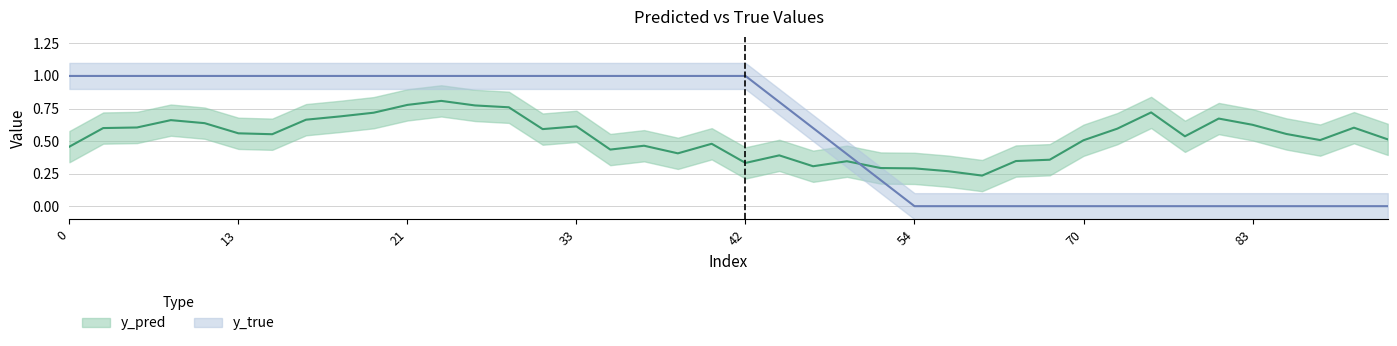

Does the chart have visible grid lines?

Yes